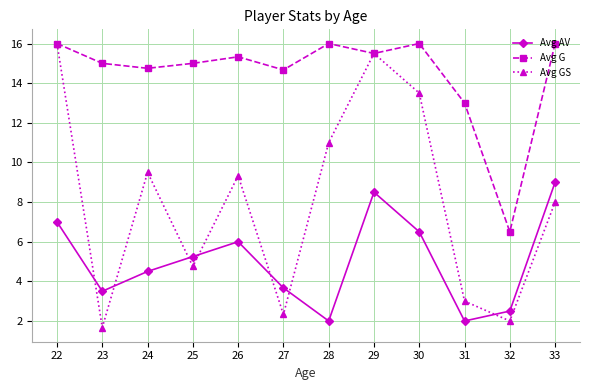

In Avg AV, how many points are higher than both neighbors (excluding endpoints)?

2